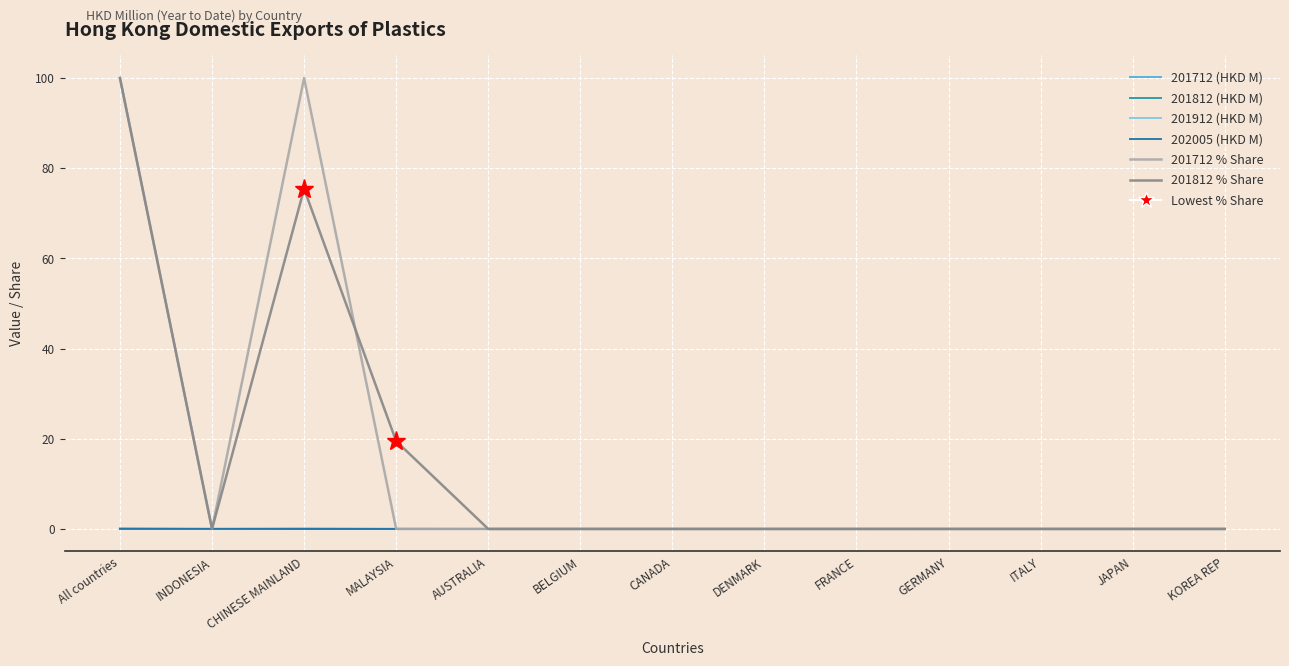

Which series has the largest range (max minus min)?

201712 % Share